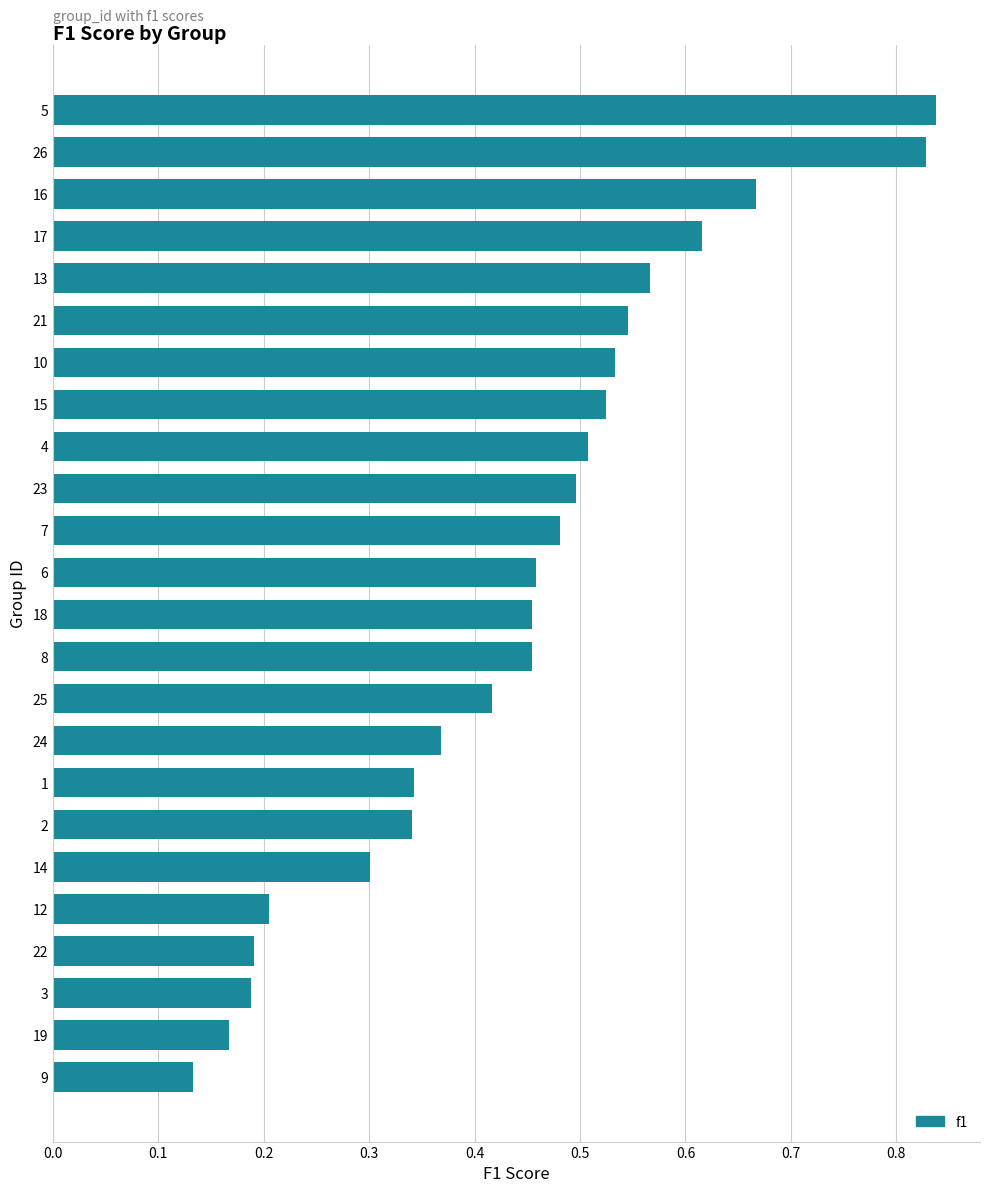

The value at 10 is 0.2. True or false?

False